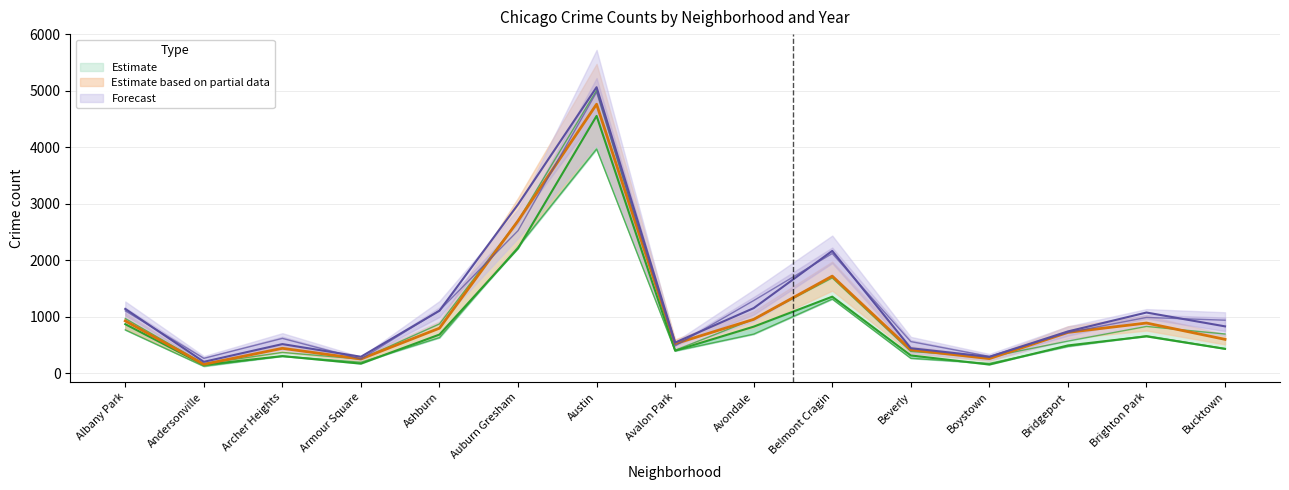

True or false: 2023 and 2022 cross at least once.

False